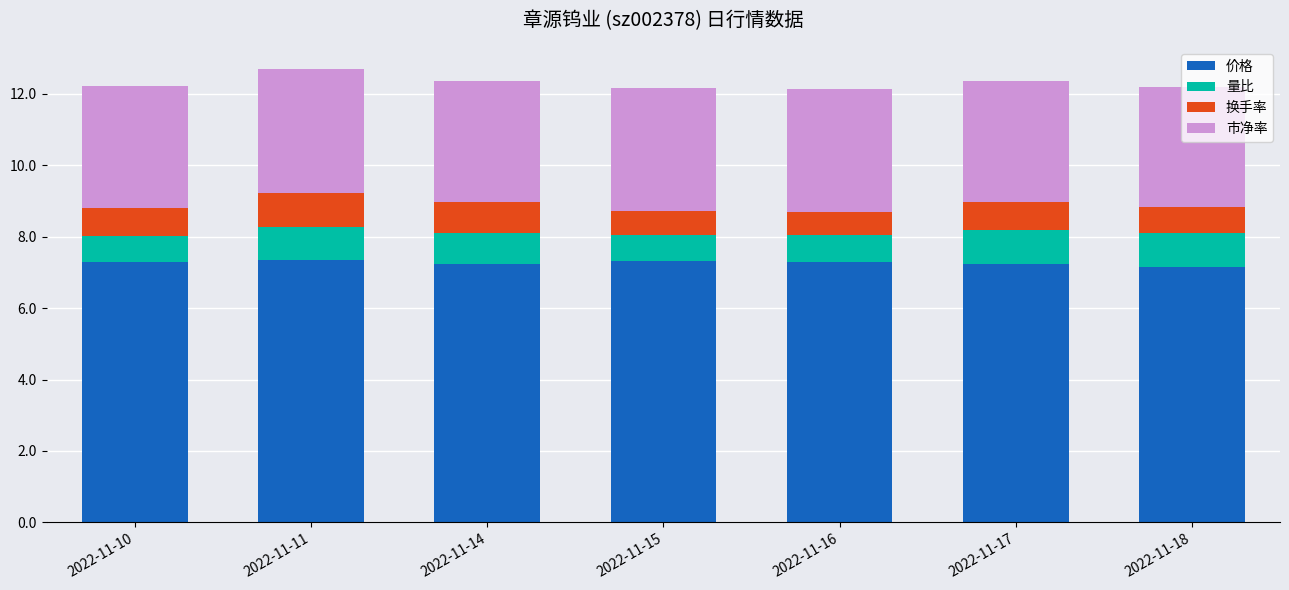

How many bars are there in total?

7